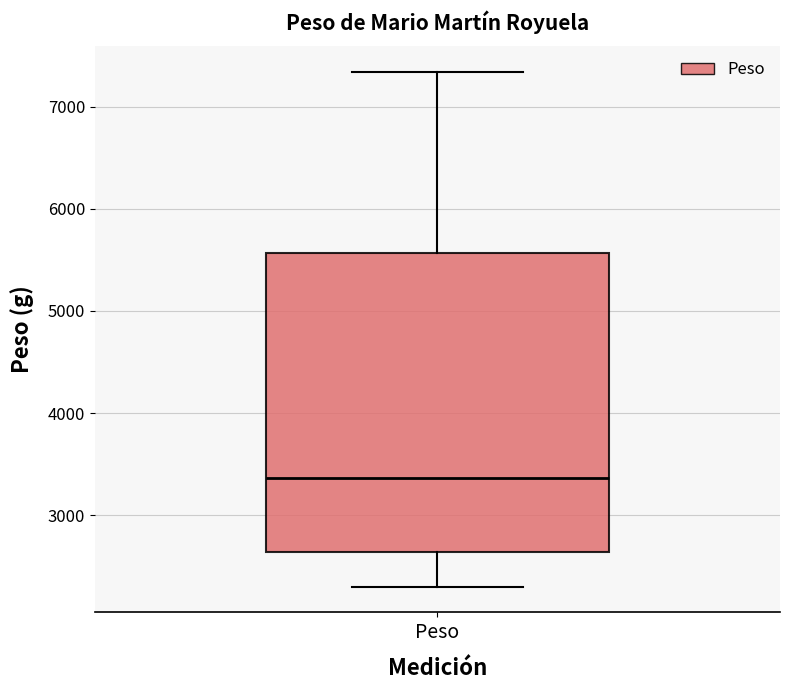

Read this box plot against the y-axis: the position of the median line, the range covered by the box, and the ends of both whiskers. The values are not printed on the chart, so give them approximately, as read against the axis.

median 3400, box 2600 to 5600, whiskers 2300 to 7300